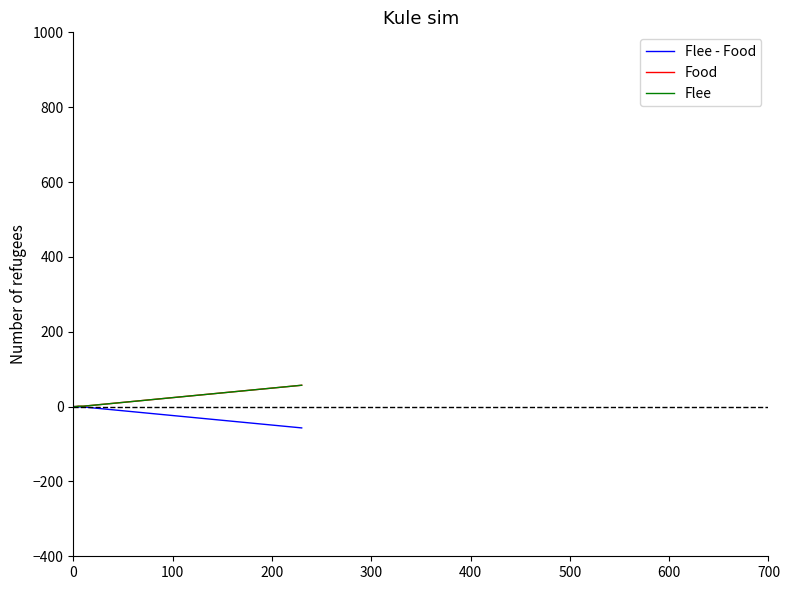

Count the number of categories in the chart.

20